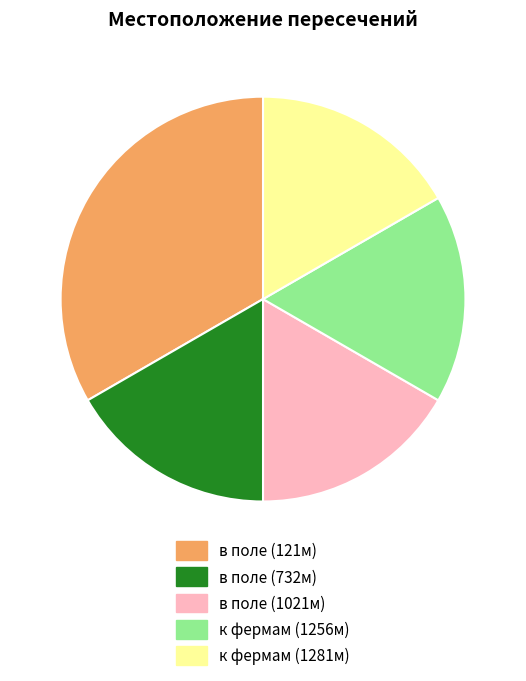

Between к фермам (1256м) and в поле (121м), which is larger?

в поле (121м)